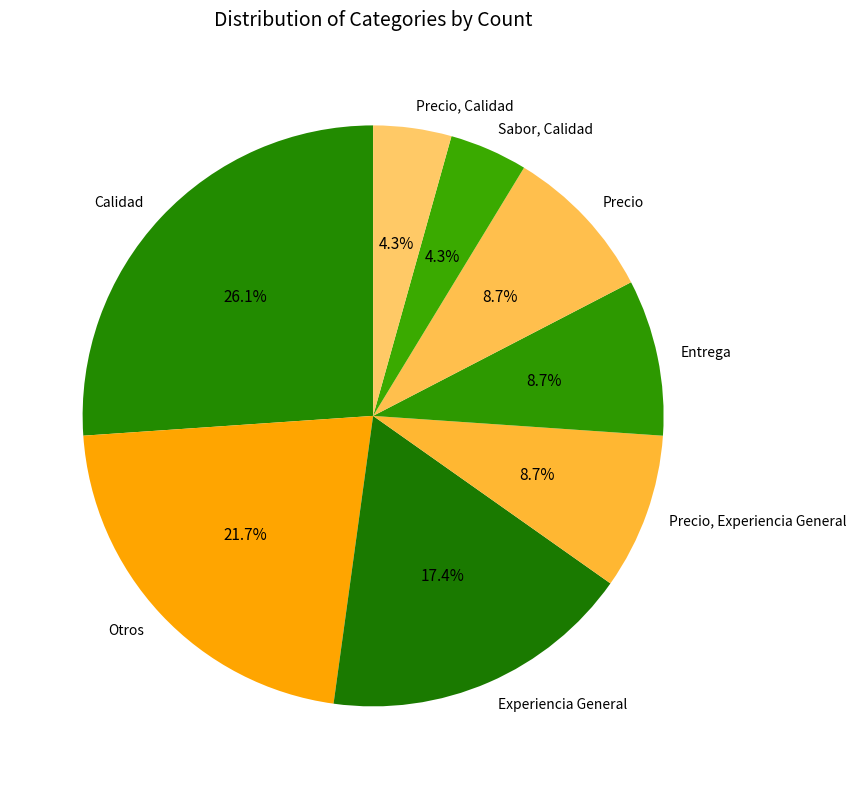

Which category has the biggest portion of the pie?

Calidad